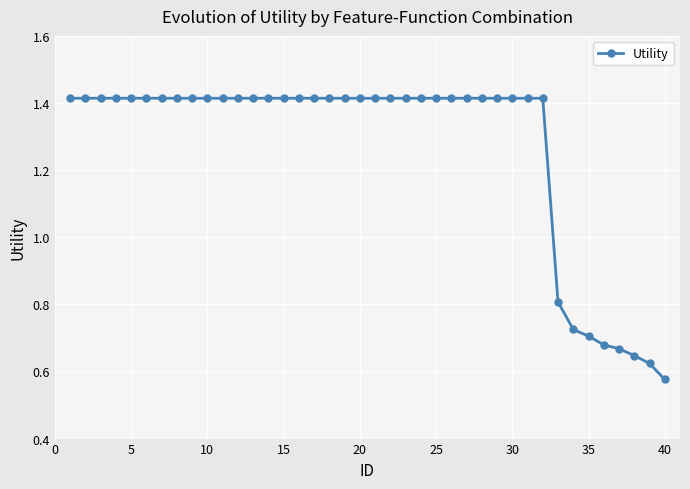

Does the chart display data point markers on the line(s)?

Yes